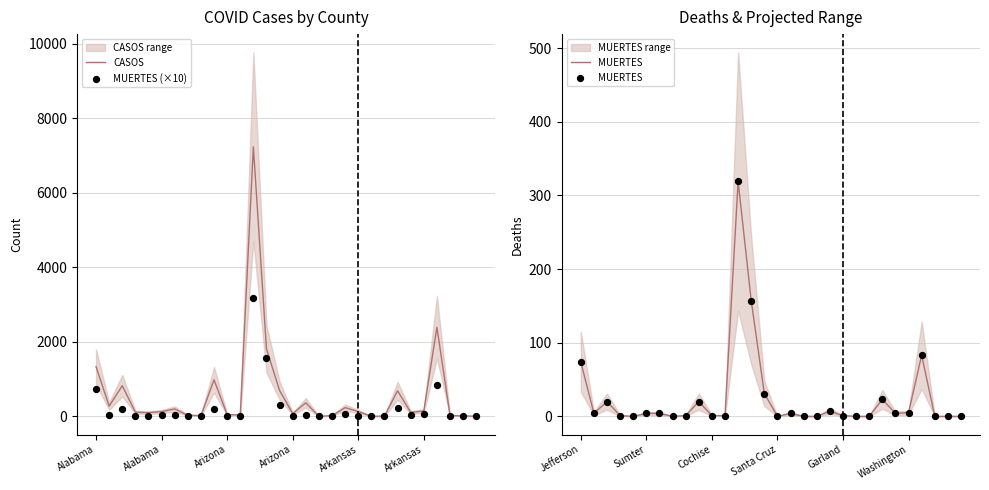

What are all the series names shown in the legend?

CASOS, MUERTES (×10), MUERTES